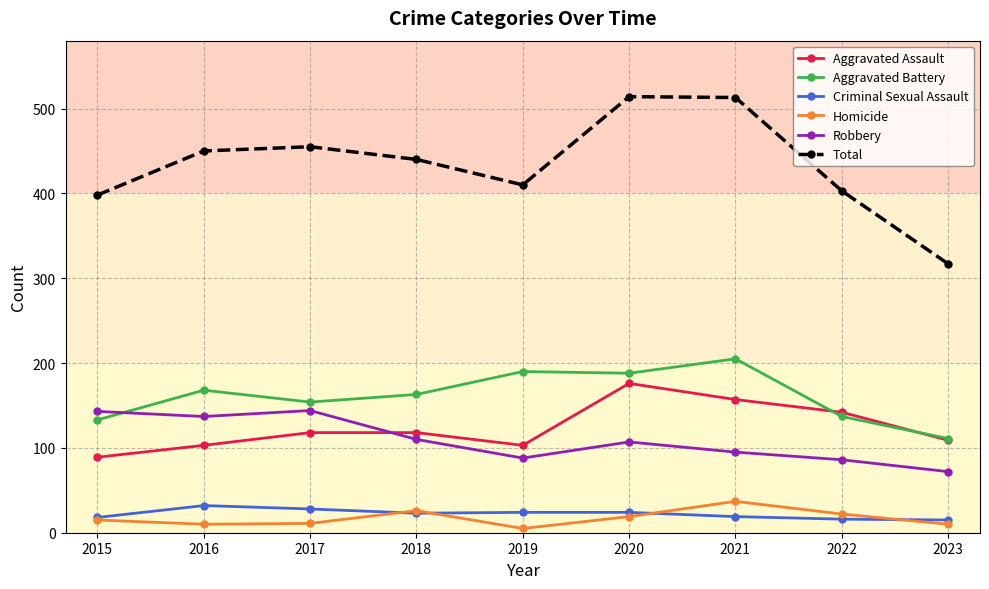

Which series has the largest range (max minus min)?

Total